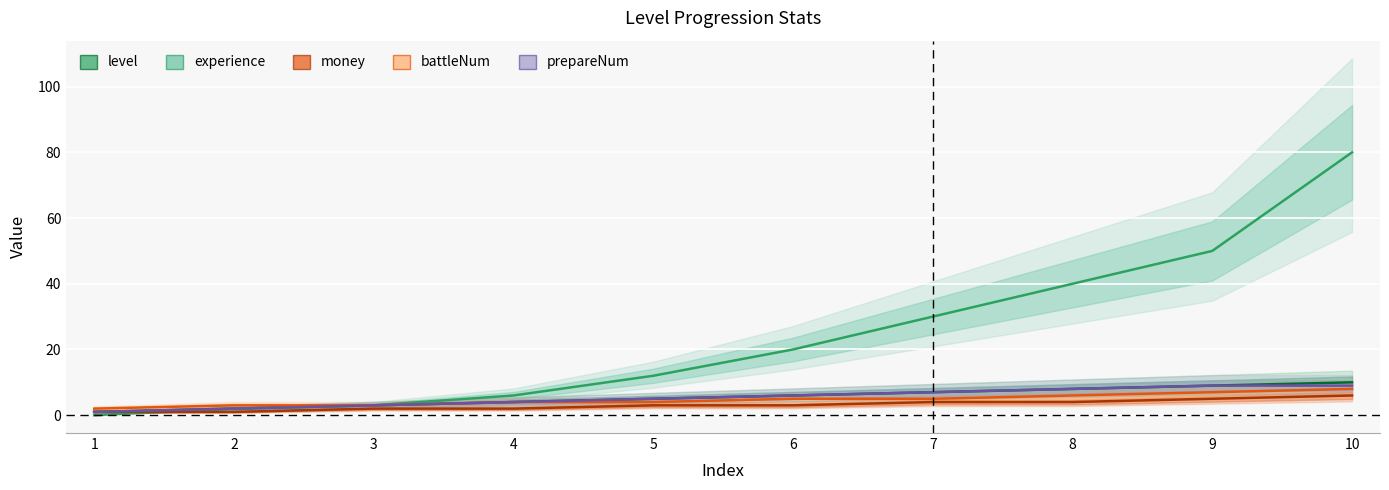

At which label does prepareNum reach its minimum?

1